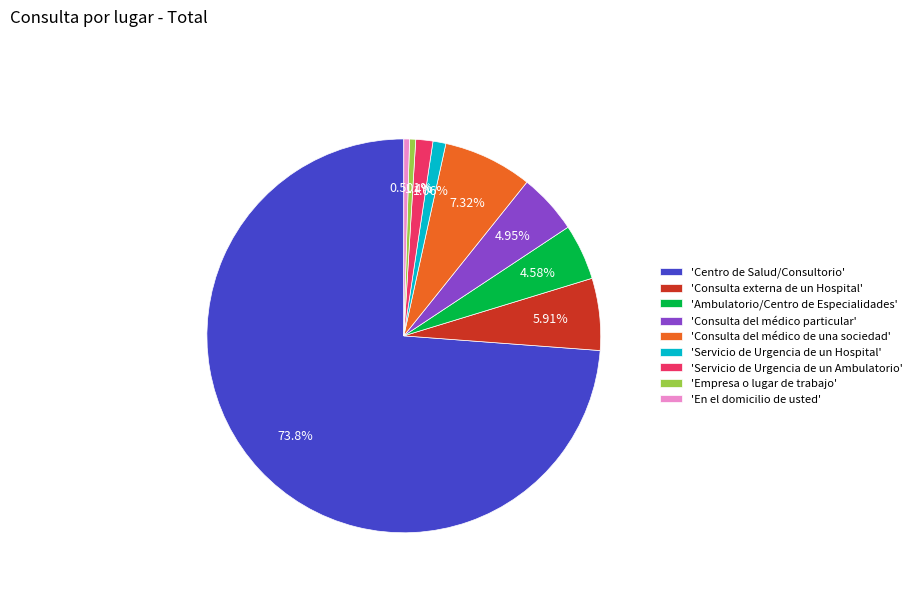

Which slice is the largest?

'Centro de Salud/Consultorio'